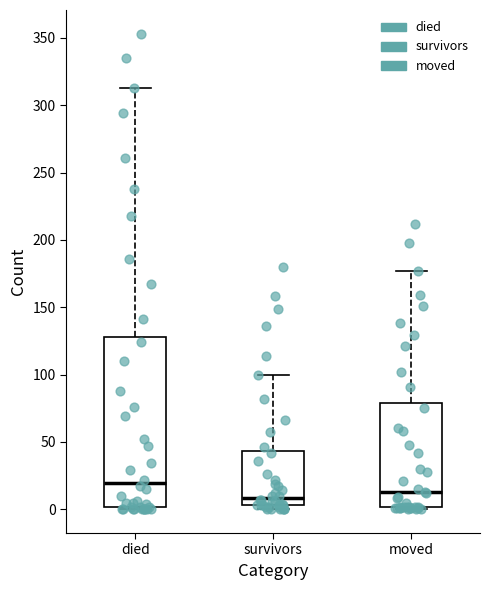

Reading left to right, read every box against the y-axis: the position of its median line, the range the box covers, and the ends of its whiskers. The values are not printed on the chart, so give them approximately, as read against the axis.

died: median 20, box 0 to 130, whiskers 0 to 315
survivors: median 10, box 5 to 45, whiskers 0 to 100
moved: median 15, box 0 to 80, whiskers 0 (just below the box's lower edge) to 175